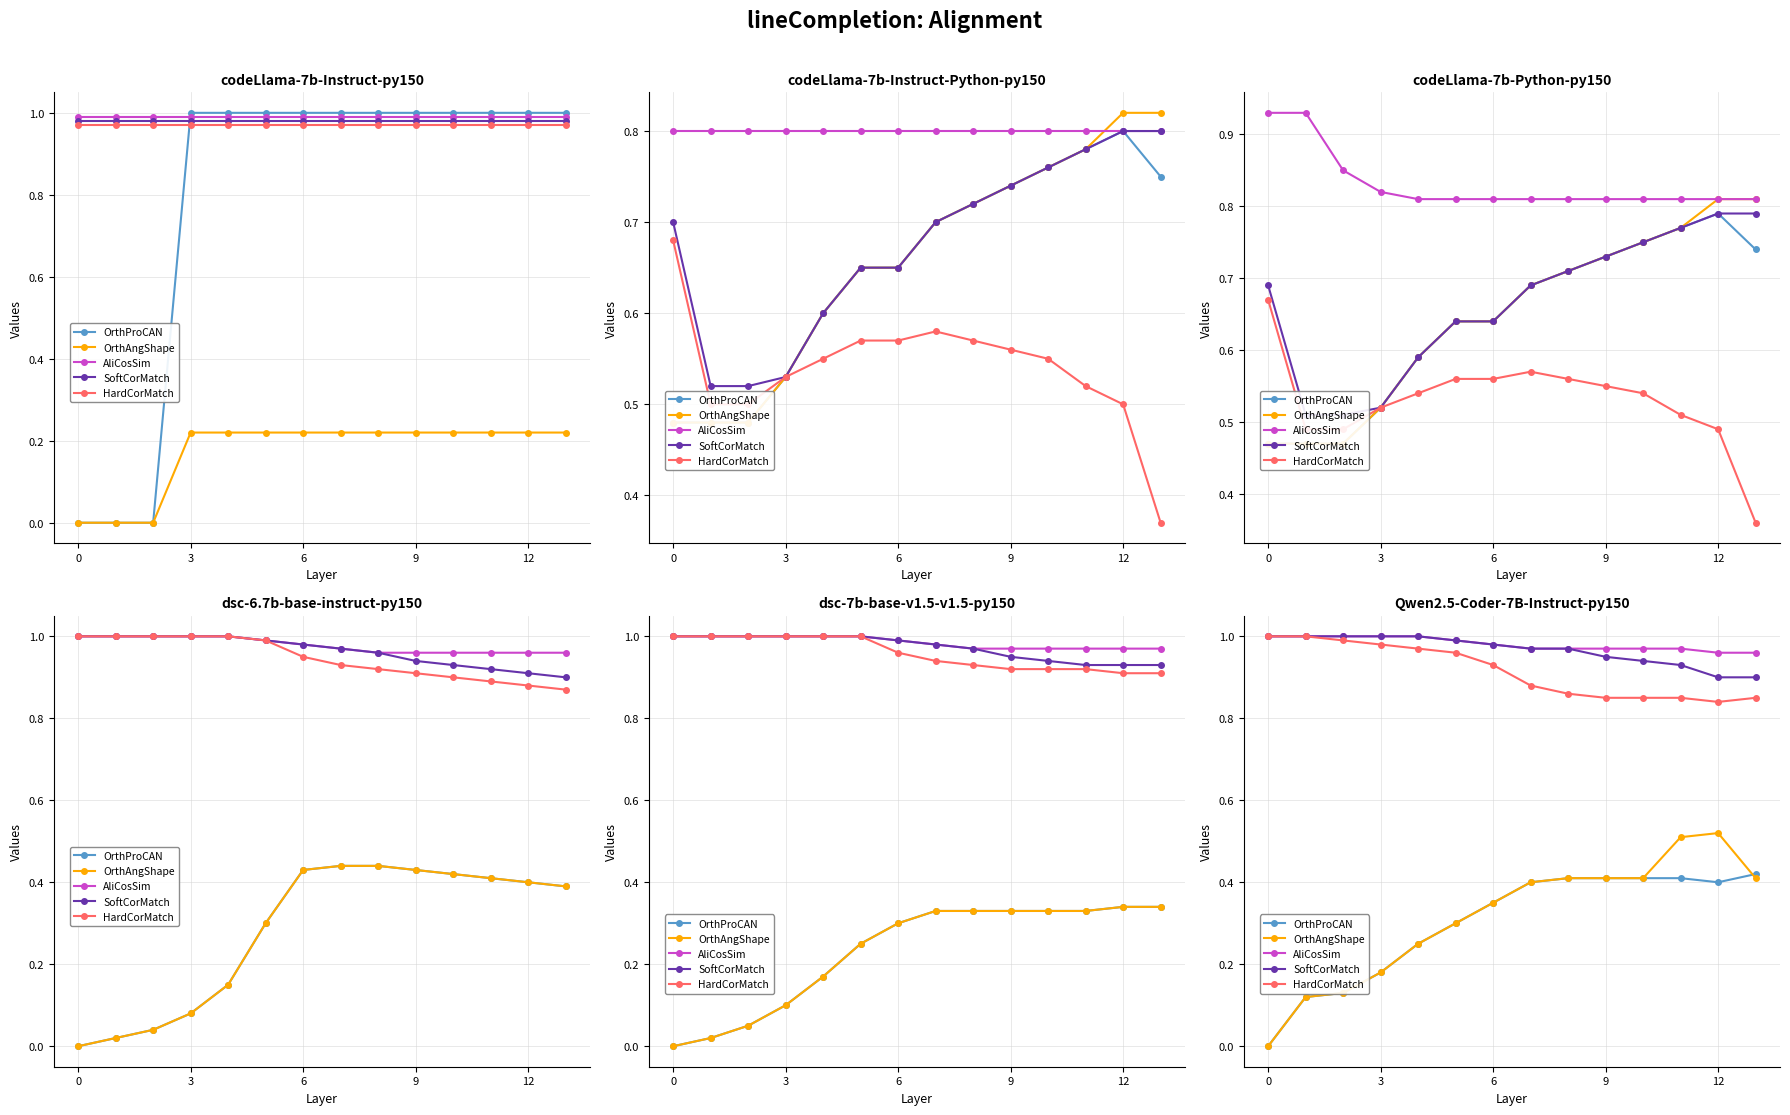

What is the total value across all series at 12?

3.5